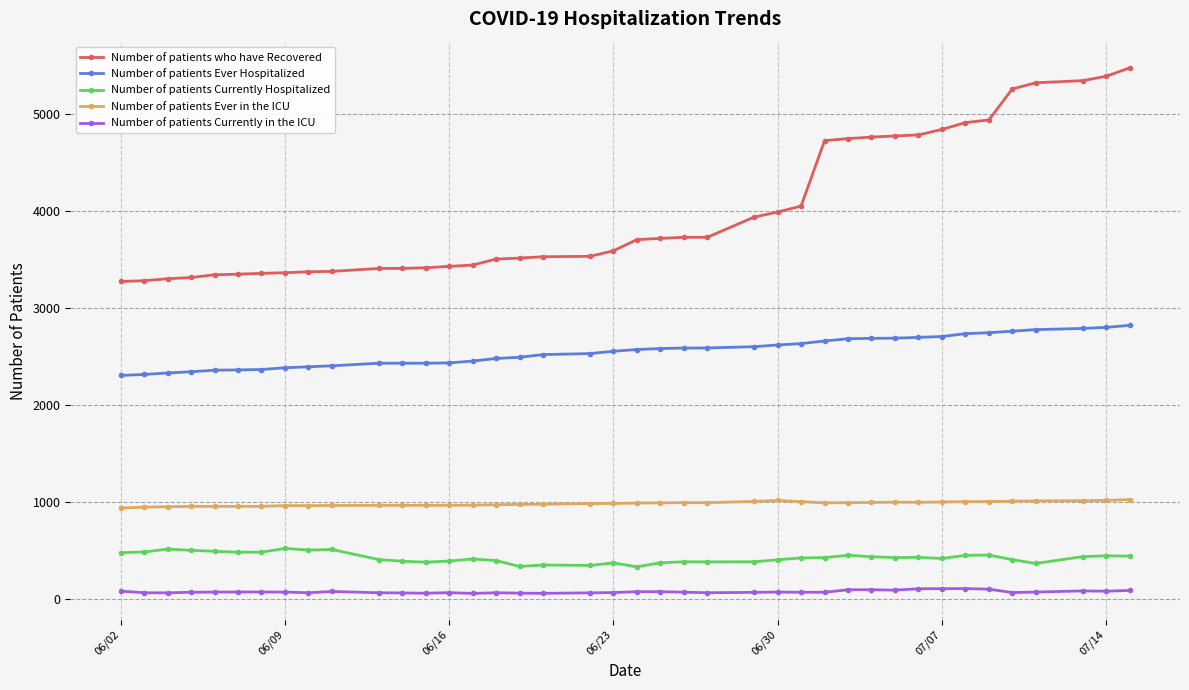

What is the sum of all Number of patients Currently in the ICU values?

3131